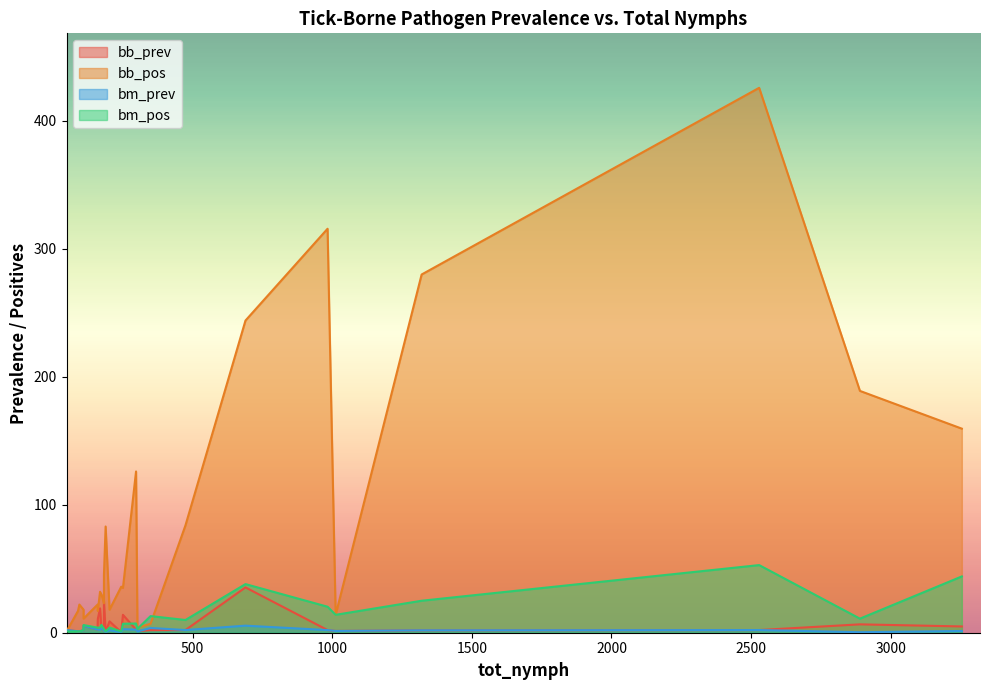

How many values in the bb_prev series are below 2?

9